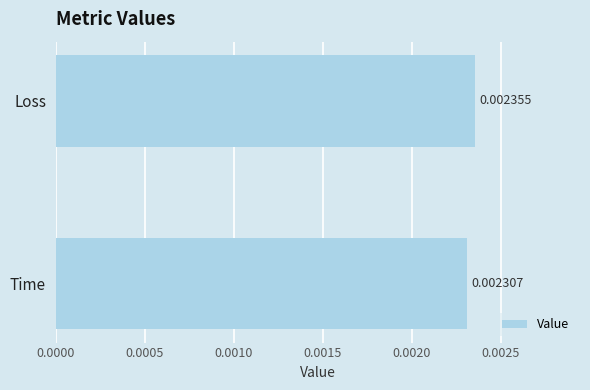

What is the label of the 1st bar from the bottom?

Time